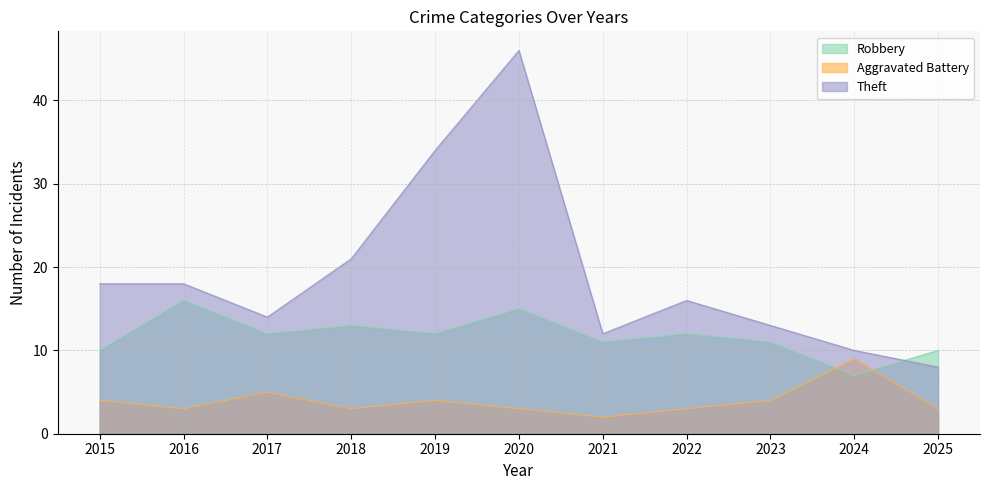

List the labels in order of Robbery value, largest first.

2016, 2020, 2018, 2017, 2019, 2022, 2021, 2023, 2015, 2025, 2024